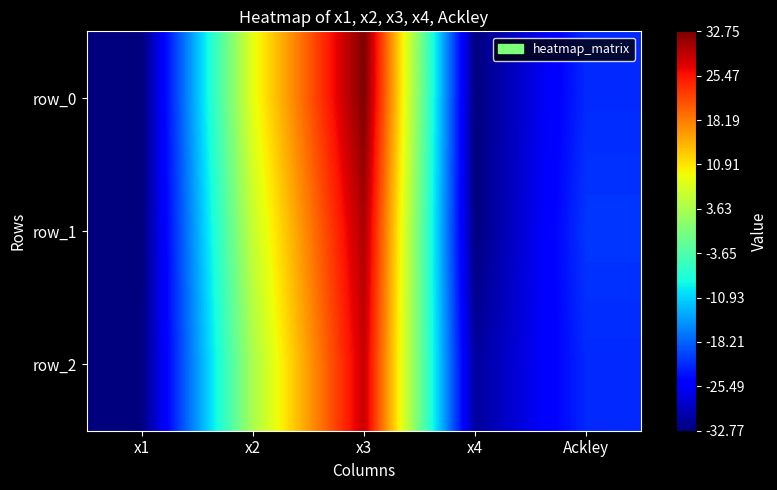

What is the total value across all series at x3?

91.4